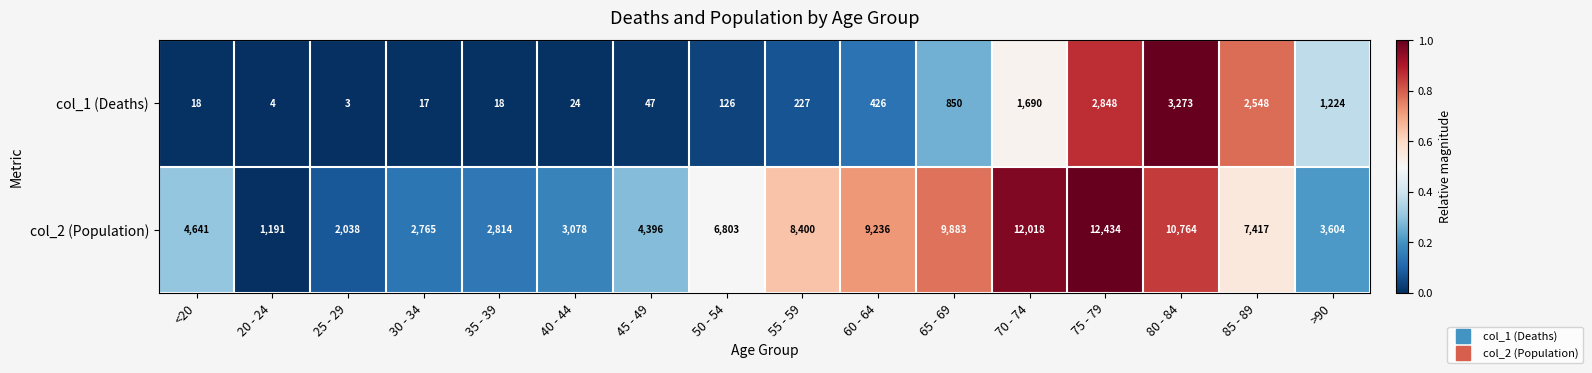

What is the lowest value of the col_1 (Deaths) series?

3